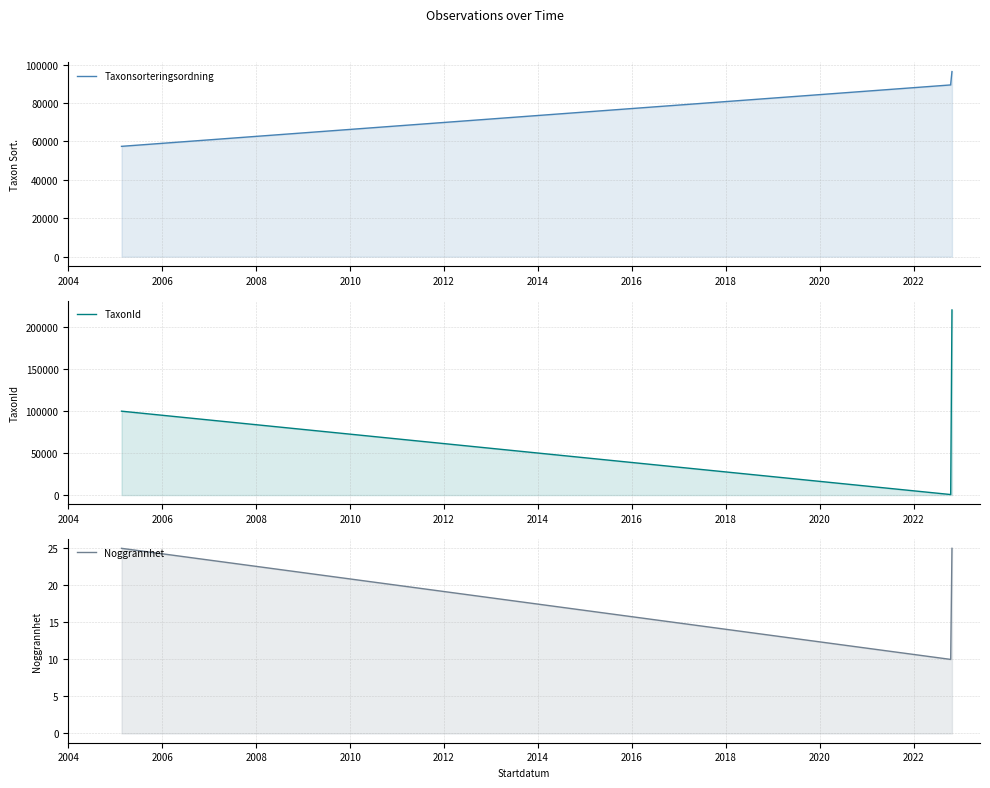

The TaxonId series shows 375923 at 14. True or false?

False